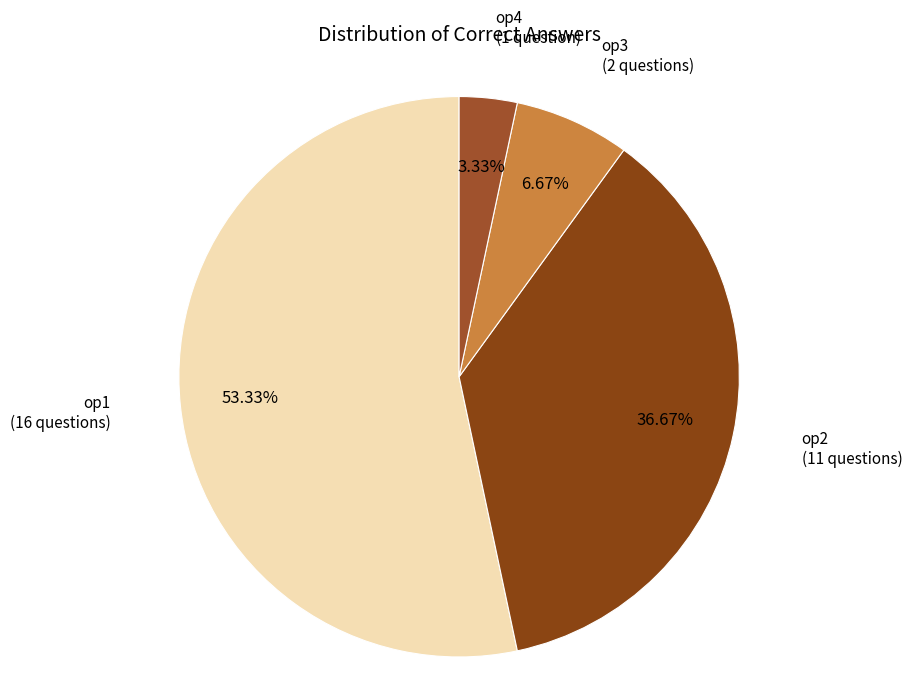

Rank the categories by value from lowest to highest.

op4, op3, op2, op1